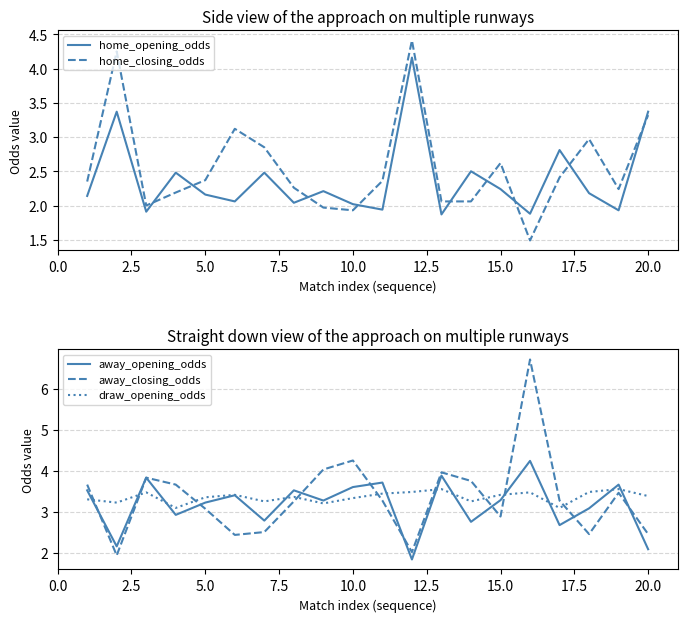

What value does the away_opening_odds series have at 15.0?

3.3